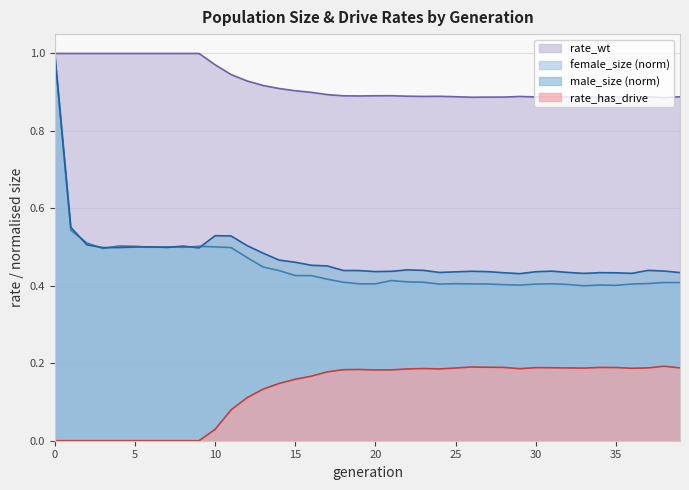

The rate_wt series shows 0.9 at 18. True or false?

True